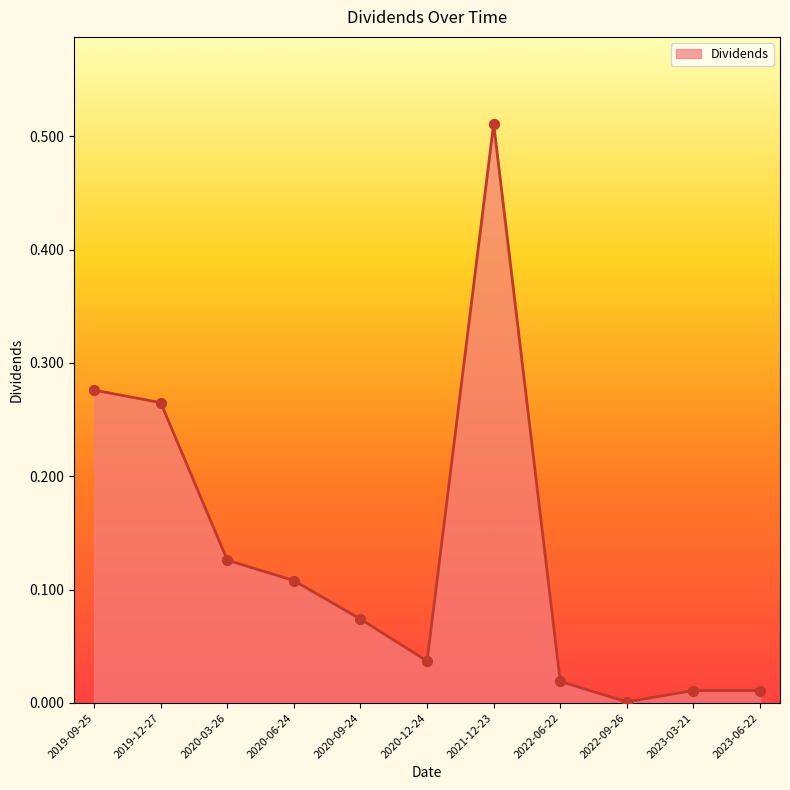

What is the change in value from 2020-03-26 to 2022-09-26?

-0.1